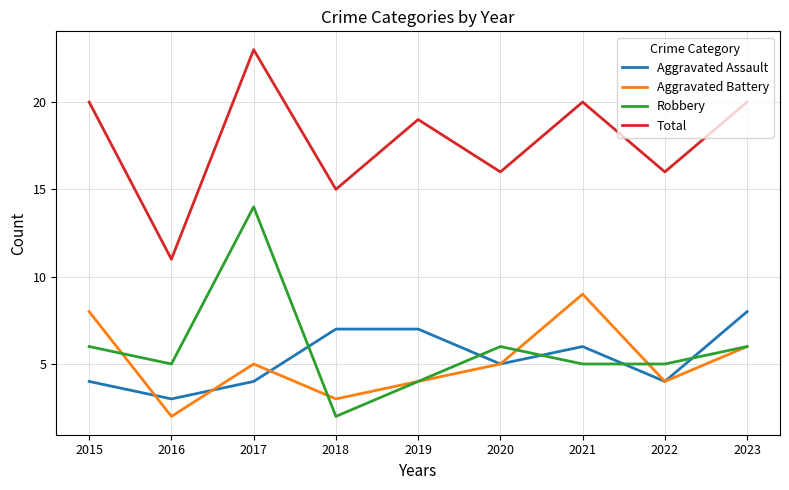

The Total series shows 15 at 2018. True or false?

True